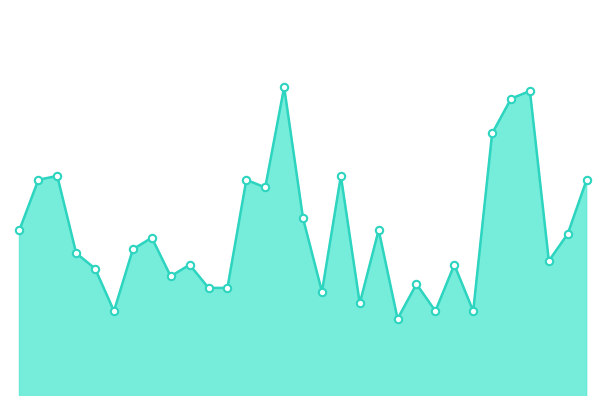

How many lines are shown in the chart?

1